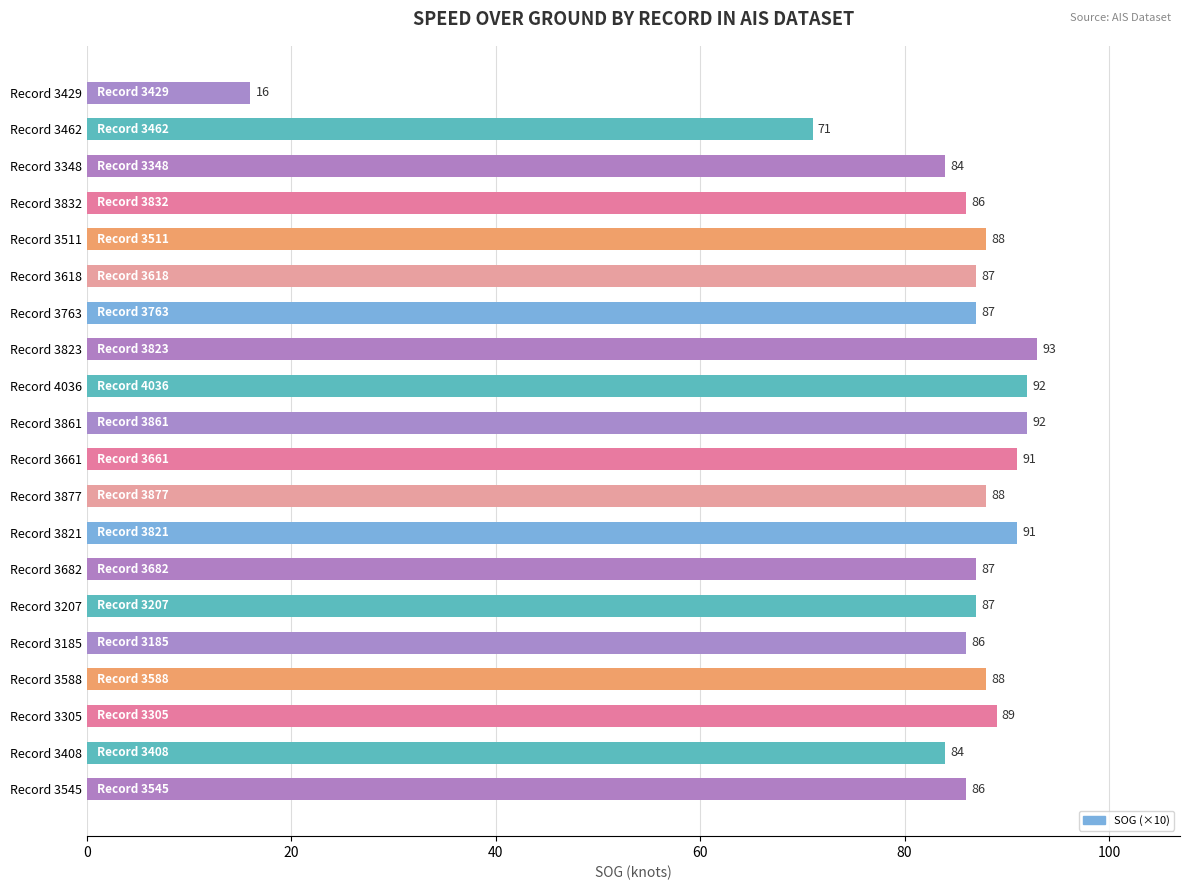

What is the greatest value displayed?

93